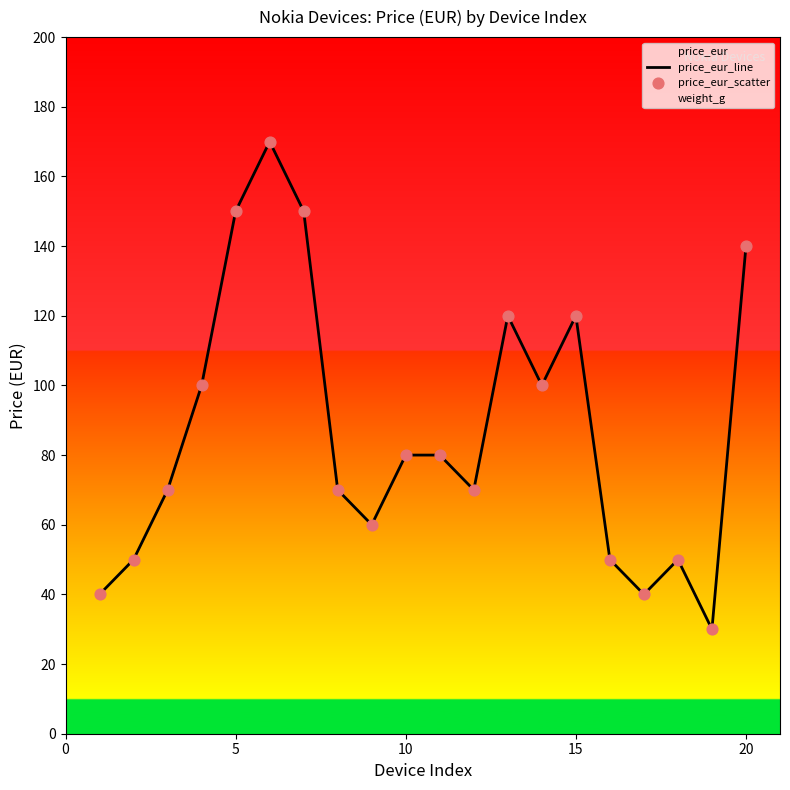

Which series contains the highest Y value?

price_eur_line